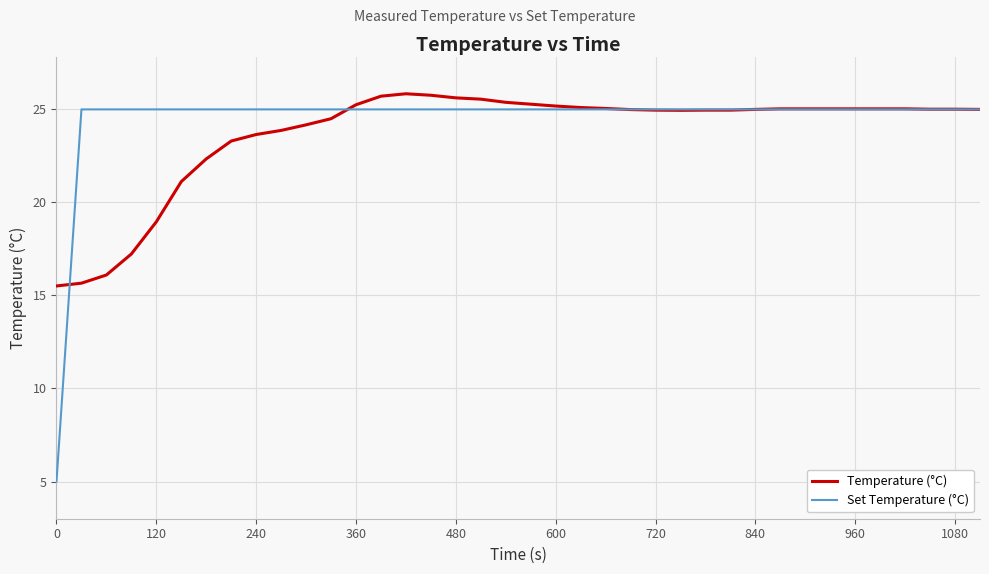

Which series has the widest spread of values?

Set Temperature (°C)